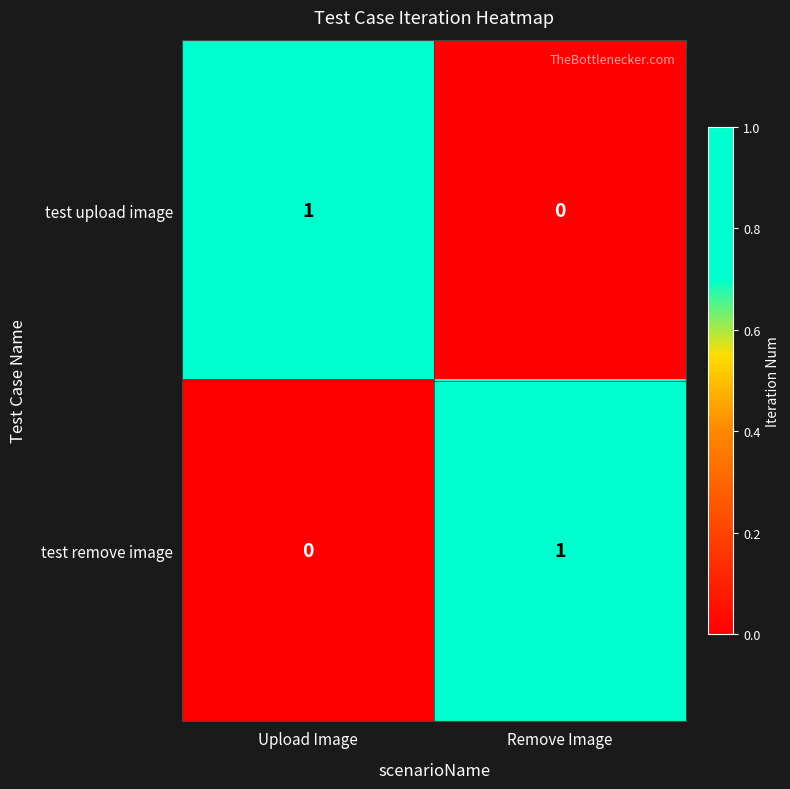

At how many categories does at least one series exceed 0?

2